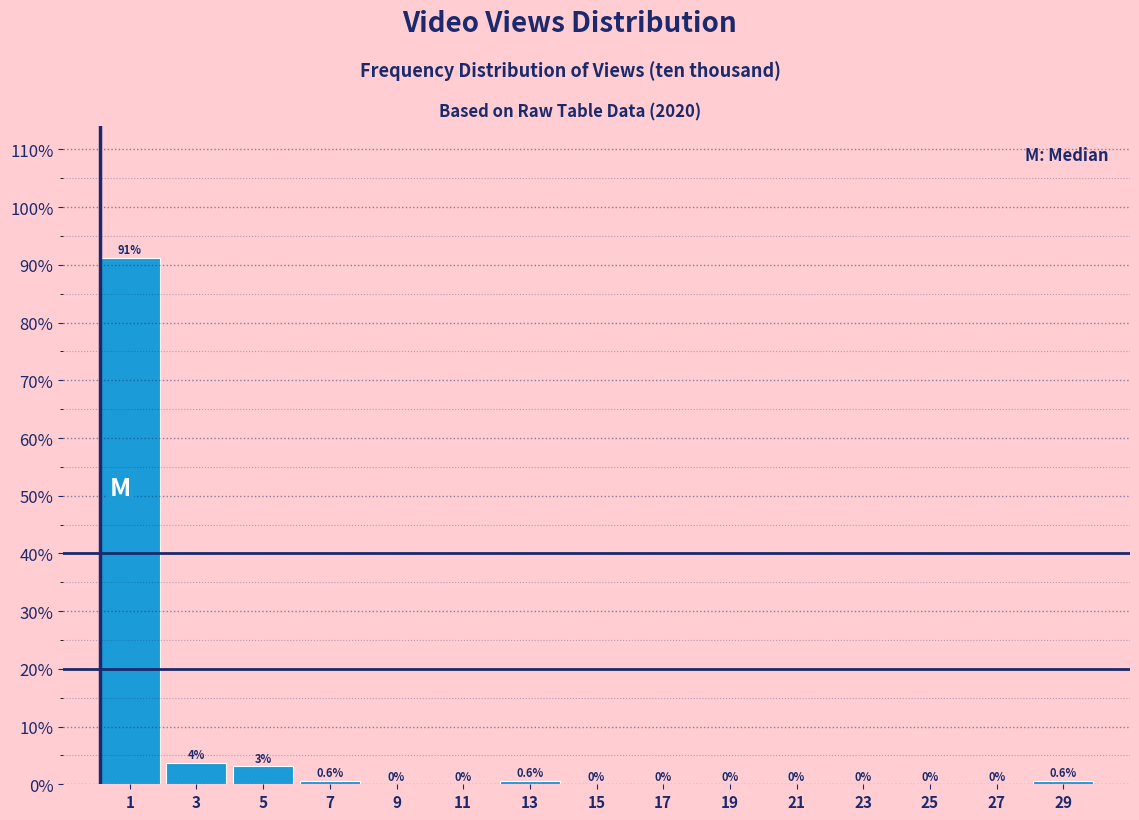

Over which range of the x-axis is the bar tallest?

0 to 2